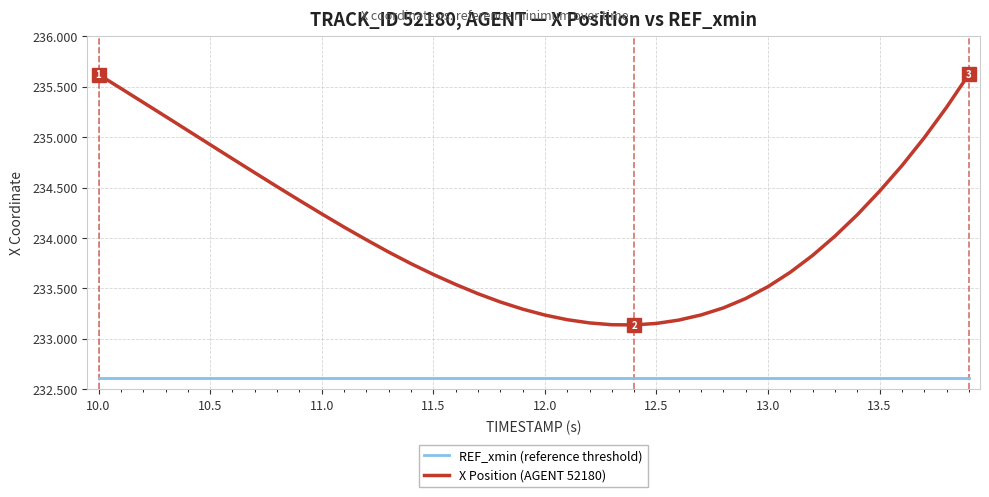

True or false: X Position (AGENT 52180) has more than 2 points higher than both neighbors.

False